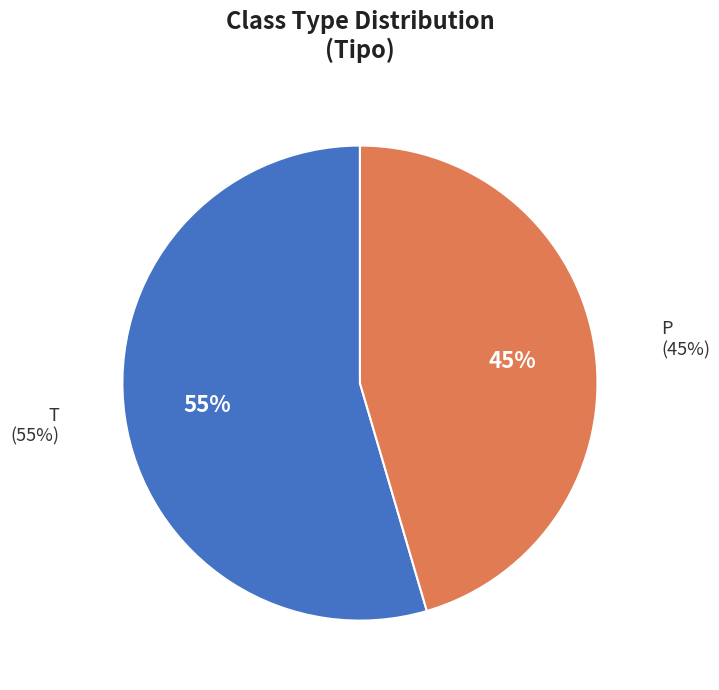

What is the majority slice?

T